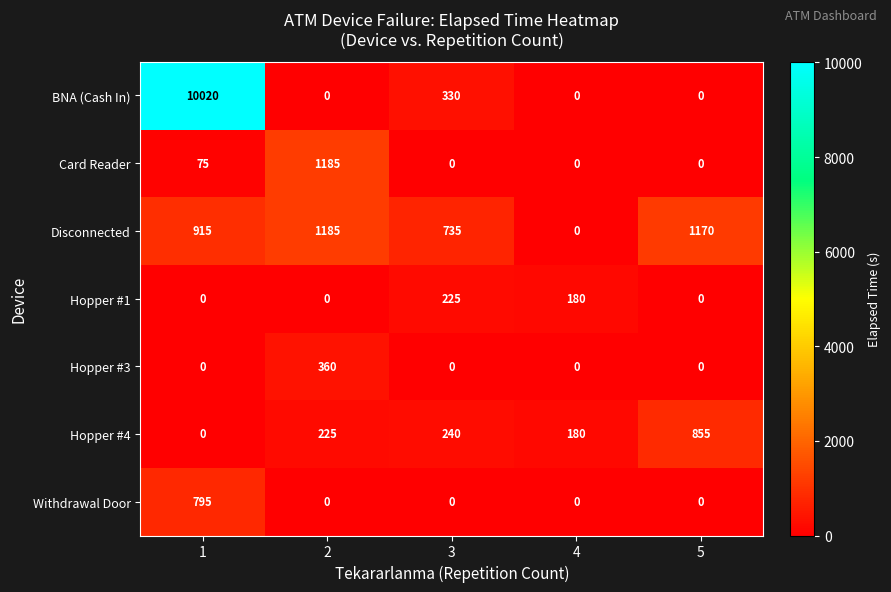

What is the maximum value for Hopper #1?

225